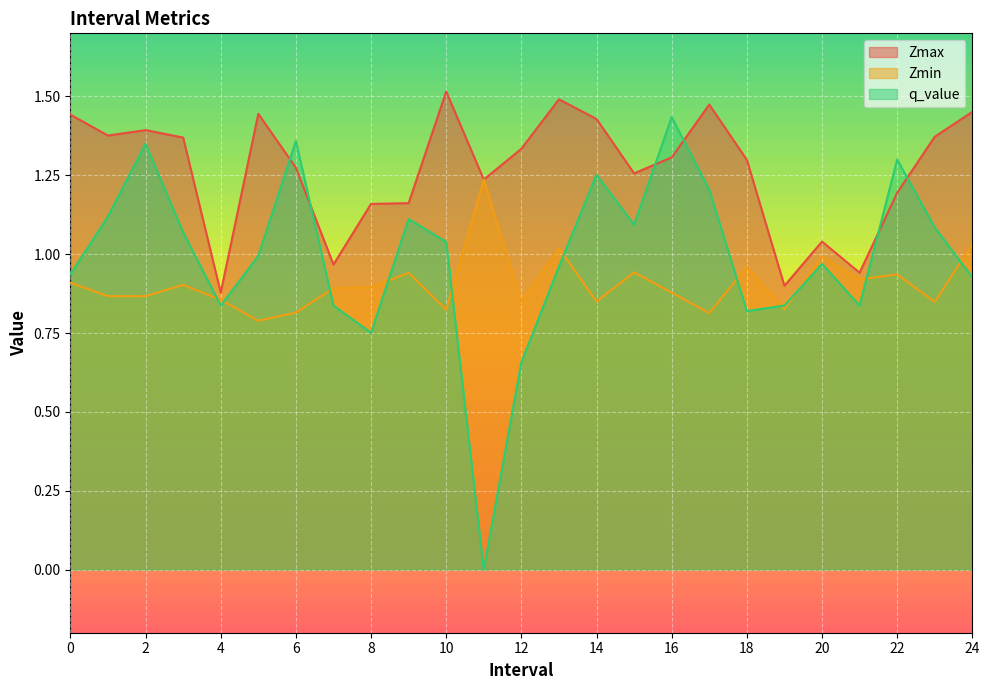

Where is the first local minimum for Zmin?

2